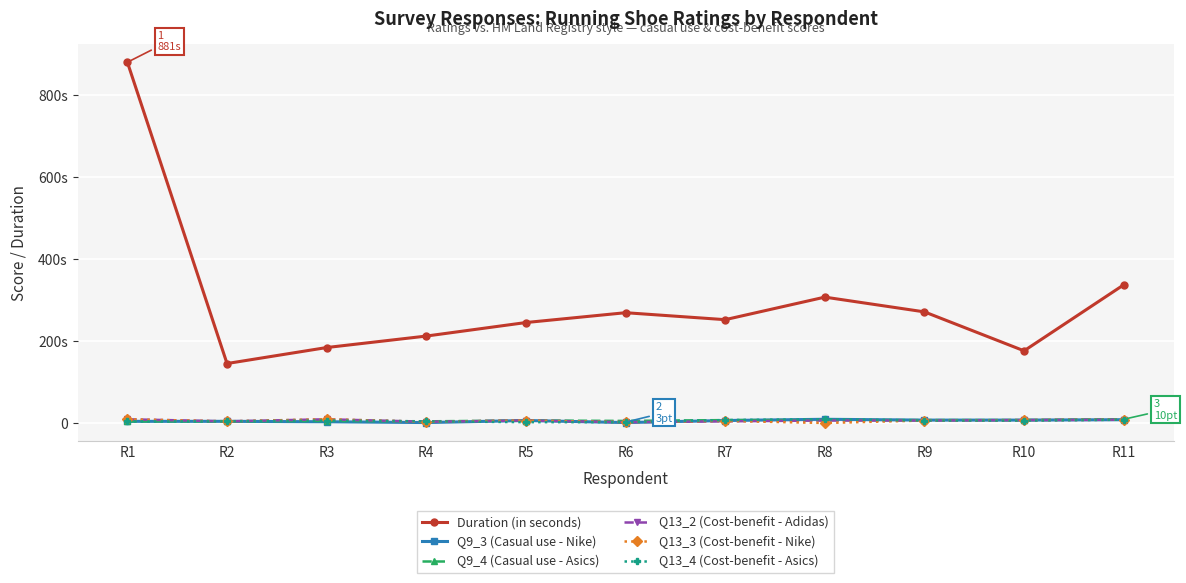

Count the Q9_3 (Casual use - Nike) values in the range 4 to 8.

7